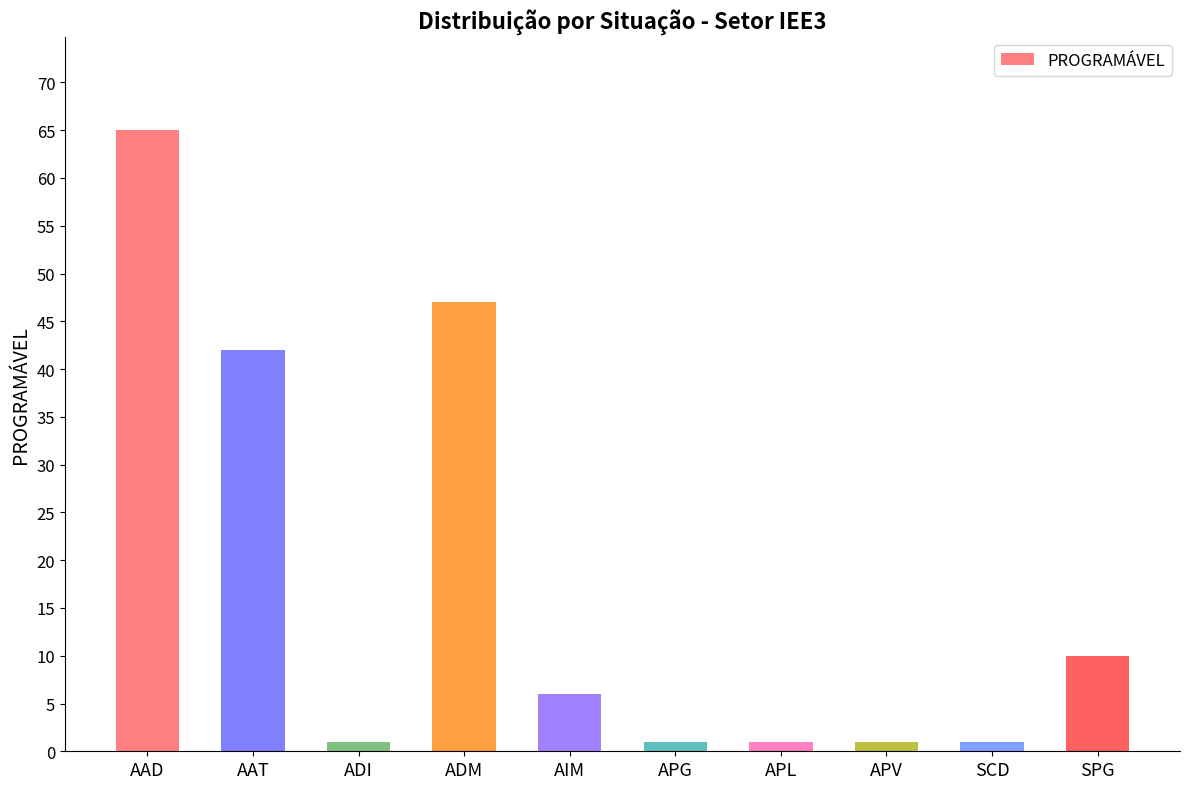

Between APL and AAD, which is larger?

AAD